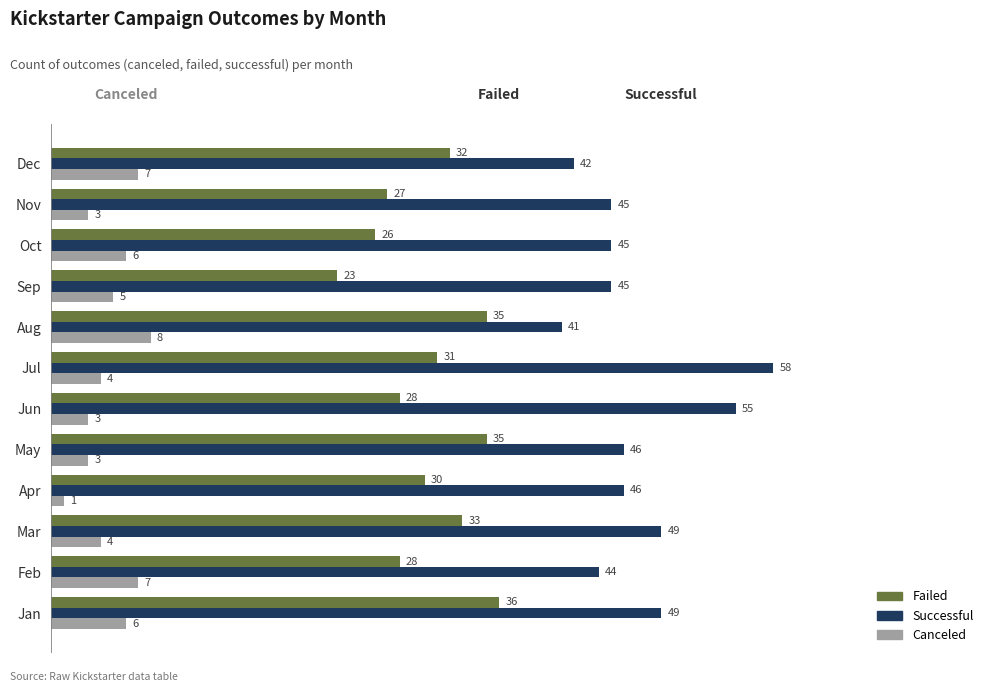

What is the difference between the highest and lowest values at Aug?

33